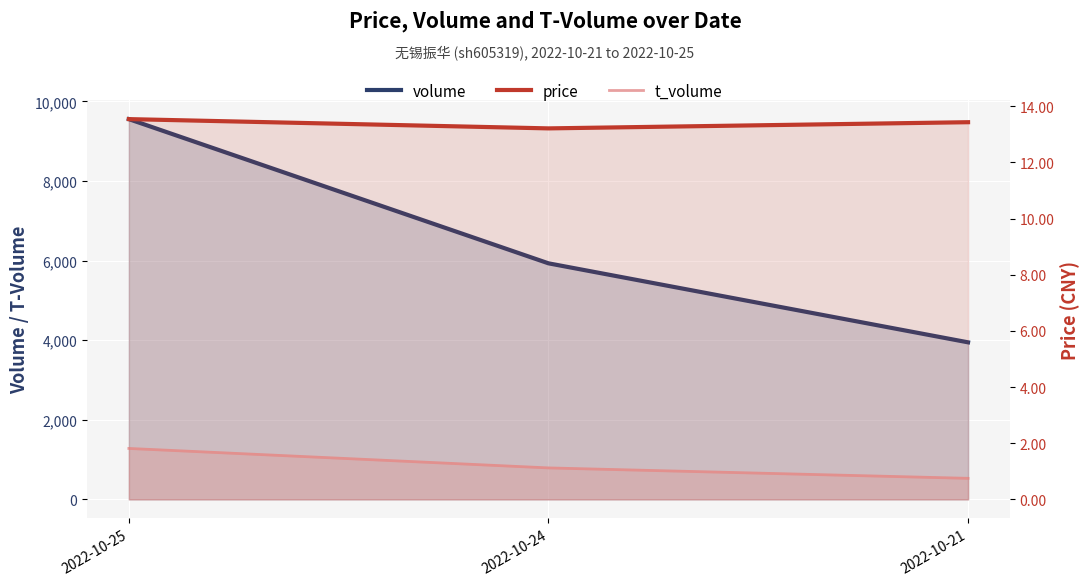

Which series changed the most between 2022-10-24 and 2022-10-21?

volume